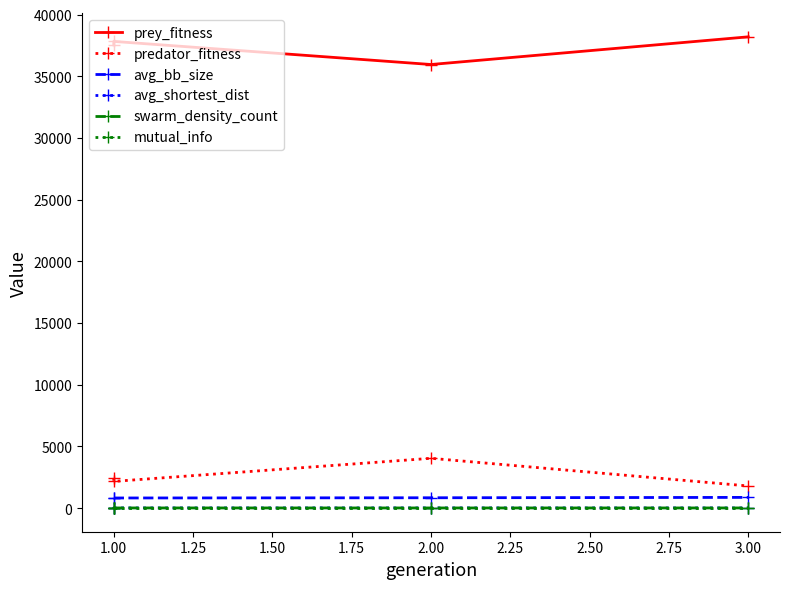

What is the total value across all series at 1.00?

40857.5